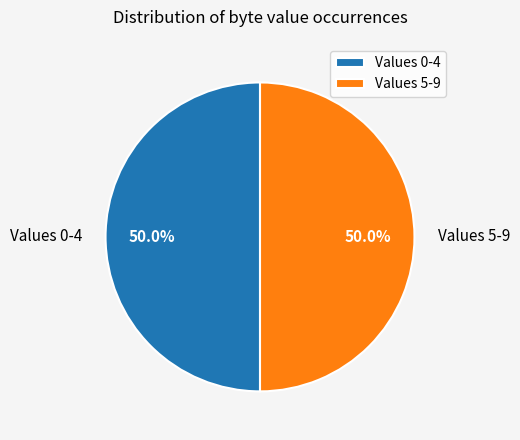

Is the sum of Values 5-9 and Values 0-4 greater than half?

Yes